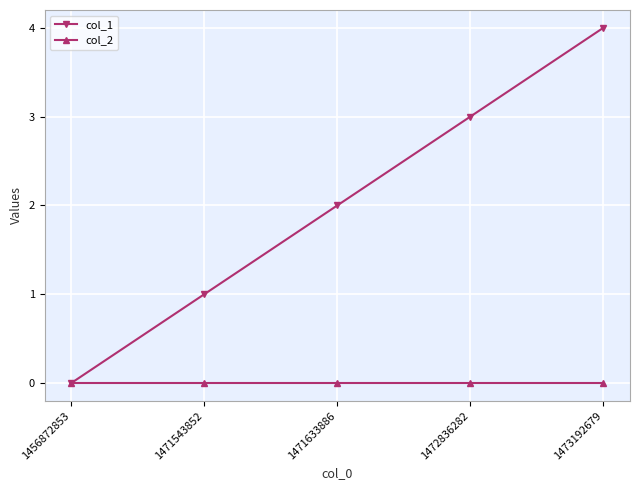

How many data points in col_1 are less than 2?

2